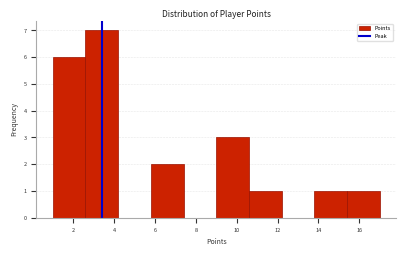

Reading left to right, list every bar in this chart as the range it spans on the x-axis followed by its height. The values are not printed on the chart, so give them approximately, as read against the axis.

1.0 to 2.6: 6
2.6 to 4.2: 7
4.2 to 5.8: 0
5.8 to 7.4: 2
7.4 to 9.0: 0
9.0 to 10.6: 3
10.6 to 12.2: 1
12.2 to 13.8: 0
13.8 to 15.4: 1
15.4 to 17.0: 1